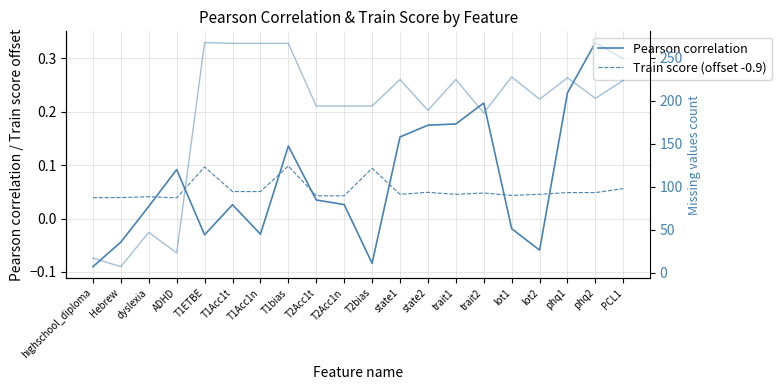

What is the difference between the Missing values (before) values at trait2 and T1ETBE?

82.0